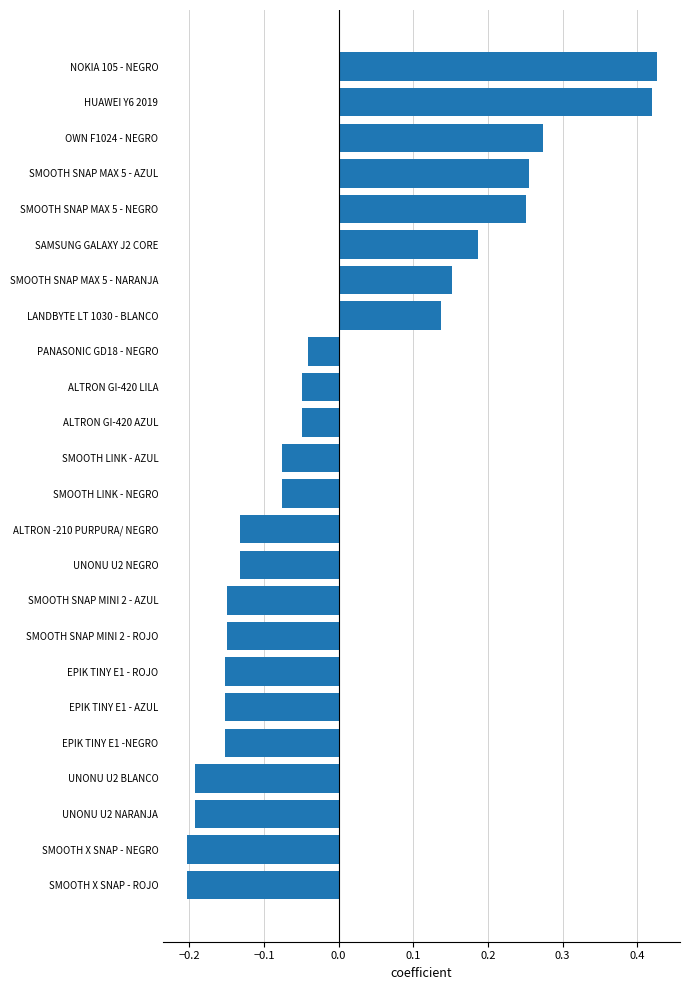

What is the change in value from UNONU U2 NARANJA to HUAWEI Y6 2019?

+0.6